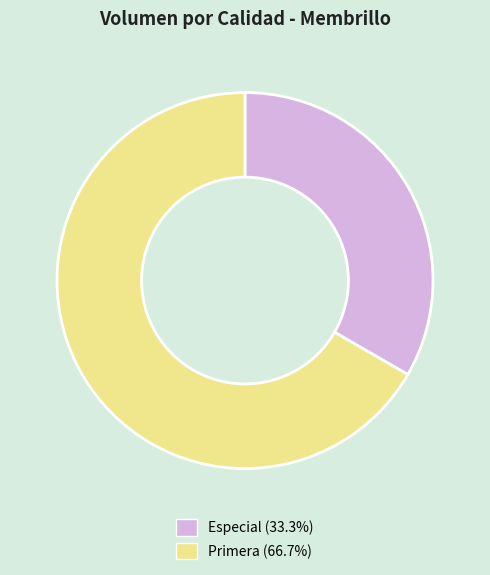

Does Primera represent more than half of the total?

Yes